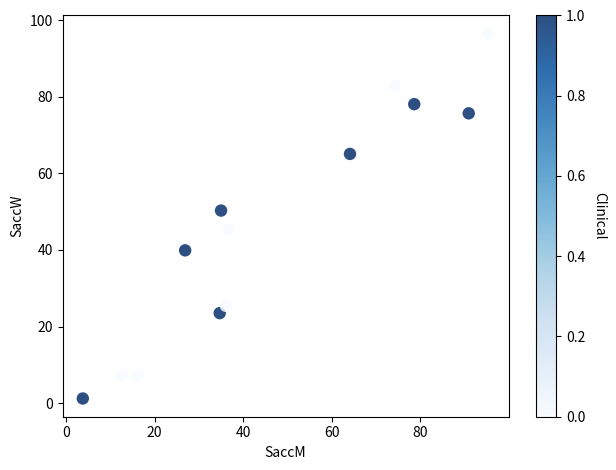

What is the range of Y values (max minus min)?

95.3